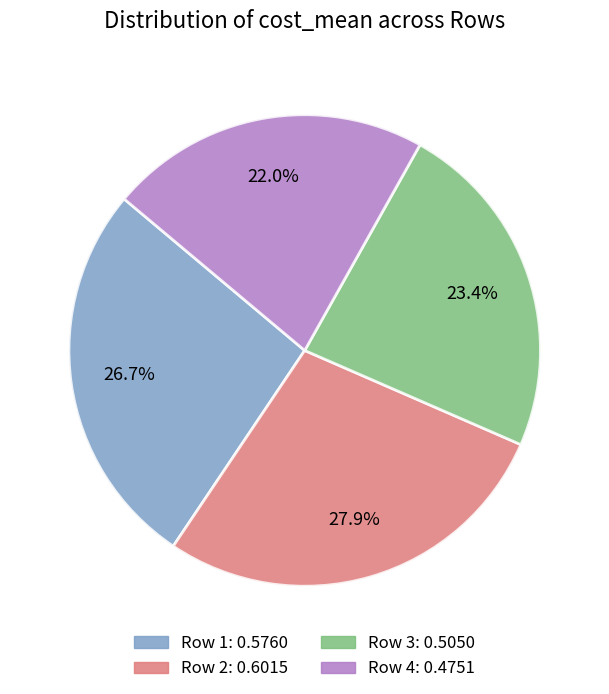

Does any single category account for the majority?

No